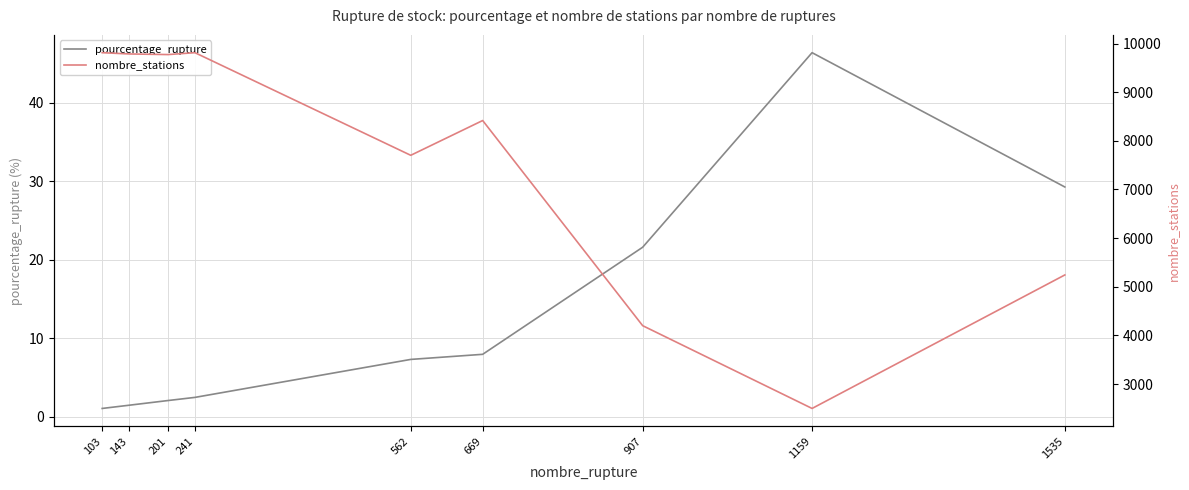

Reading left to right, transcribe all the data shown in this chart.

pourcentage_rupture: 103=1.1	143=1.5	201=2.1	241=2.5	562=7.3	669=8.0	907=21.6	1159=46.4	1535=29.3
nombre_stations: 103=9813.0	143=9787.0	201=9774.0	241=9813.0	562=7703.0	669=8418.0	907=4200.0	1159=2498.0	1535=5243.0